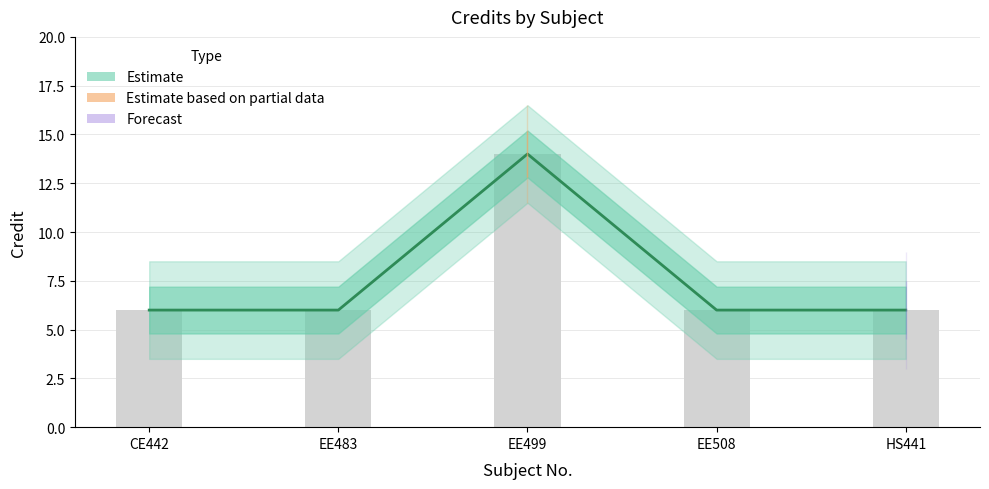

What is the sum of the values at EE483 and HS441?

12